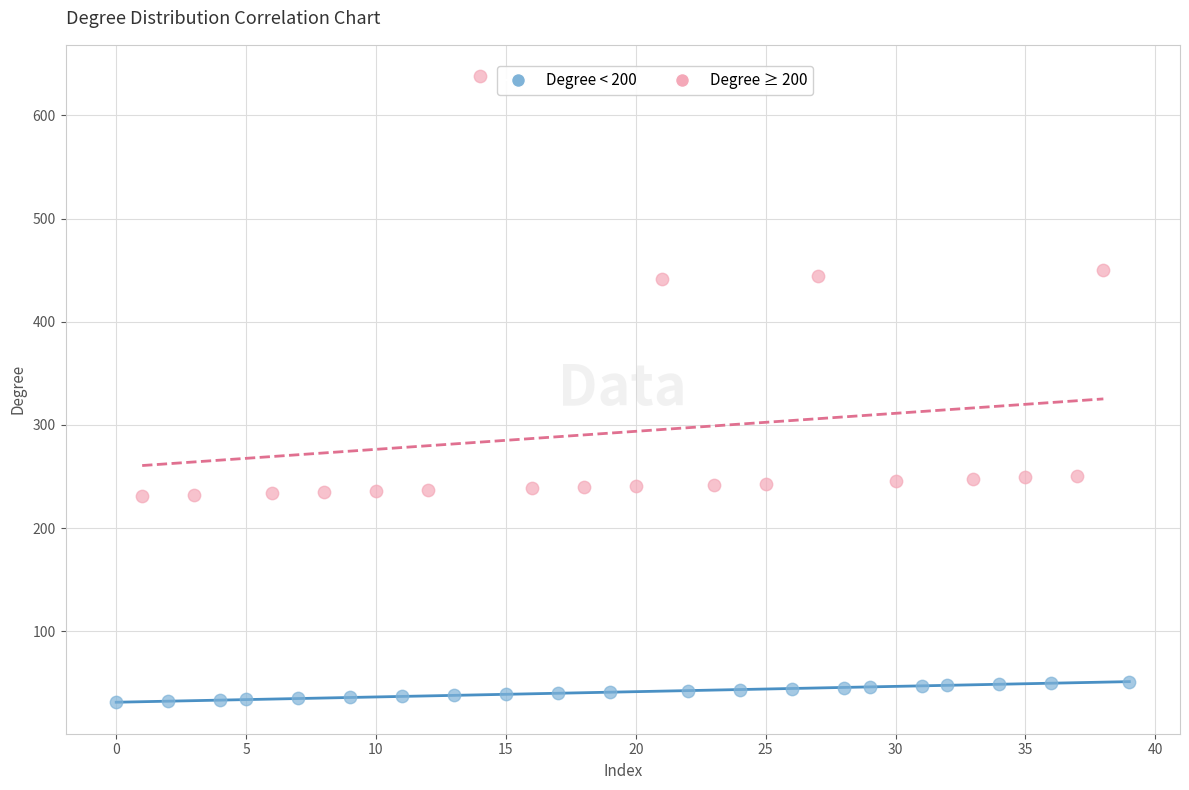

Which series reaches the minimum Y coordinate?

Degree < 200